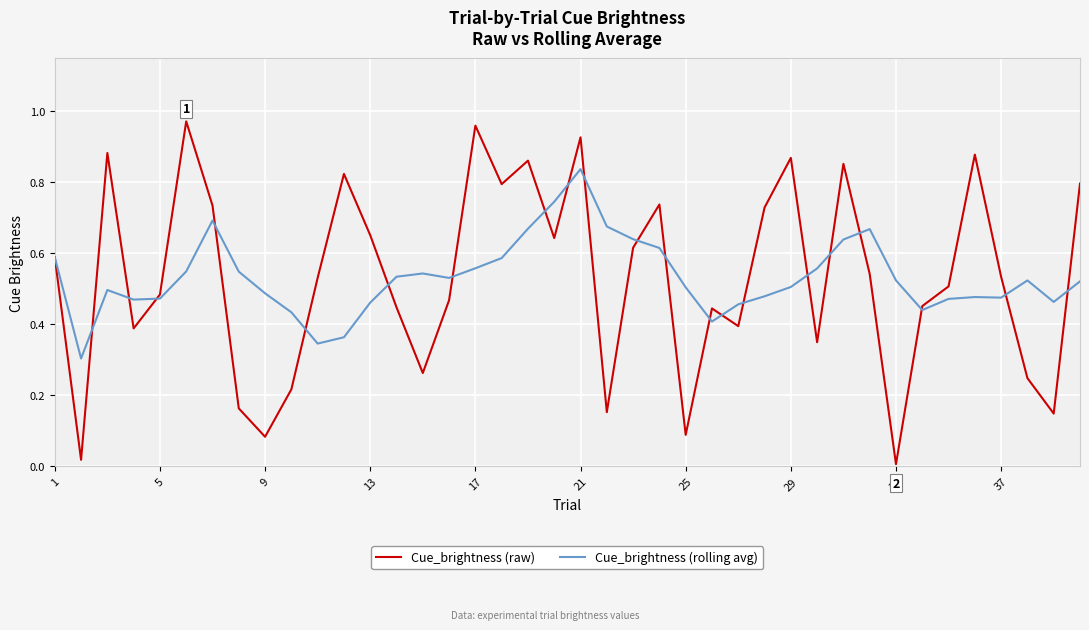

Which series has the largest range (max minus min)?

Cue_brightness (raw)